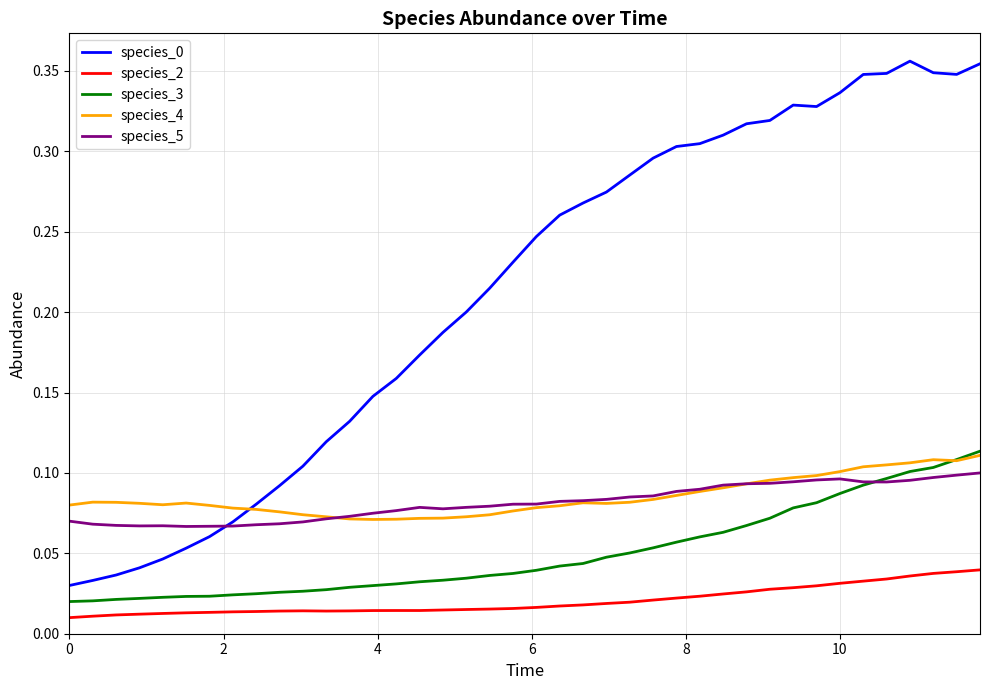

True or false: species_2 and species_5 cross at least once.

False